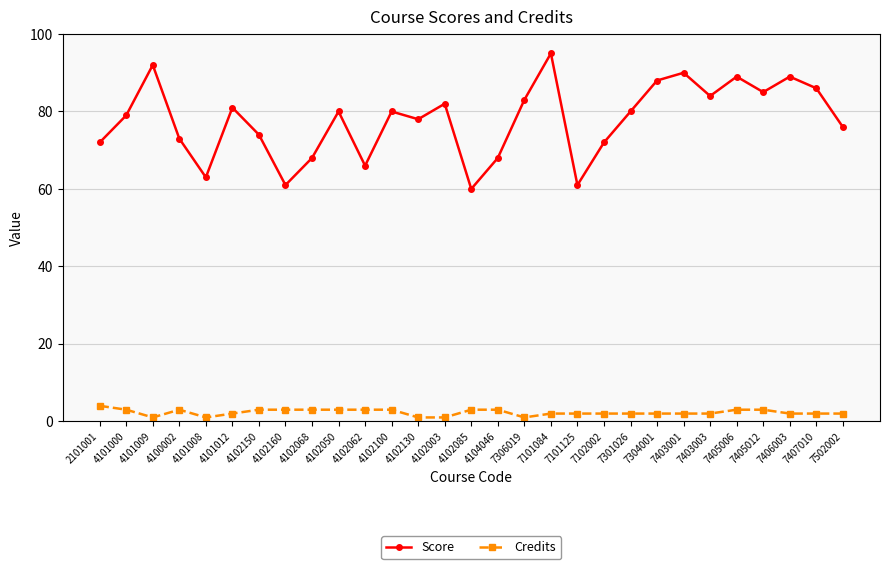

The Score series shows 81 at 4101012. True or false?

True